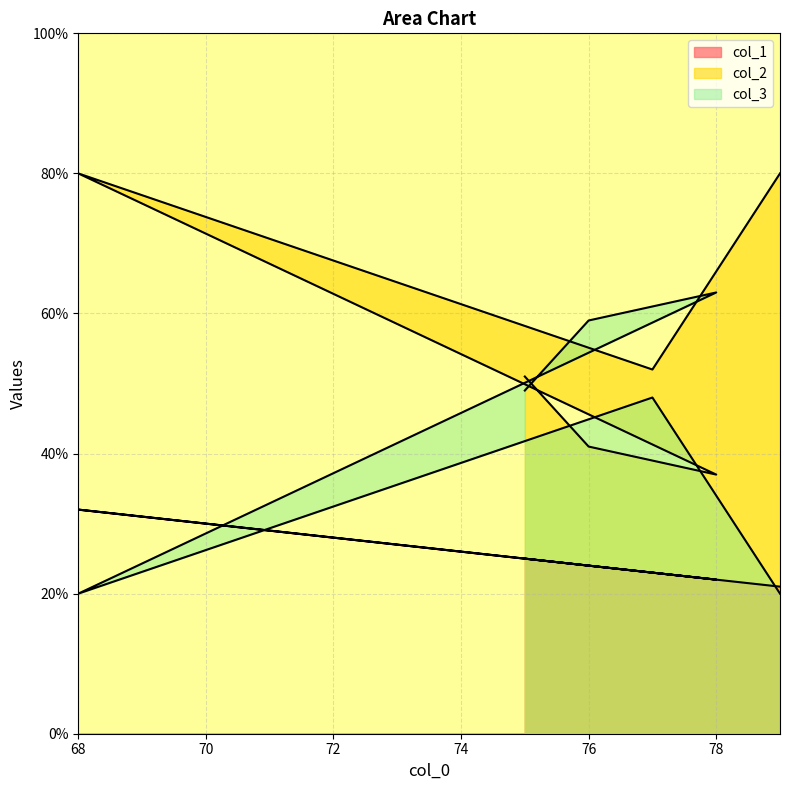

Read the col_1 value at 77, to the nearest 10.

20